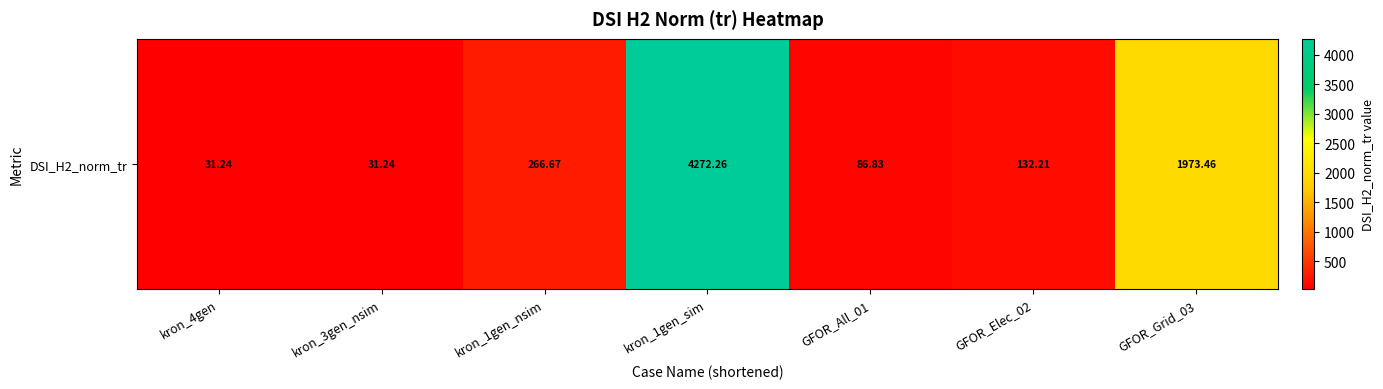

At which label does the data first exceed 132?

kron_1gen_nsim